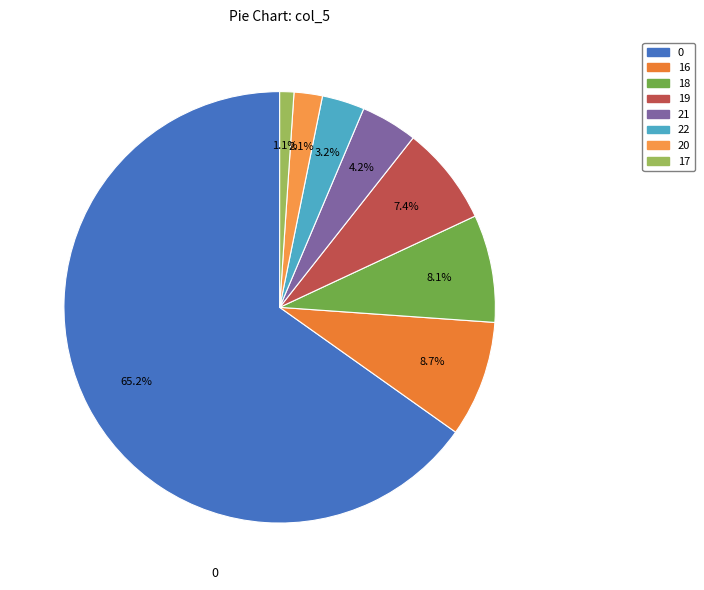

To the nearest percent, what percentage of the pie is 17?

1%